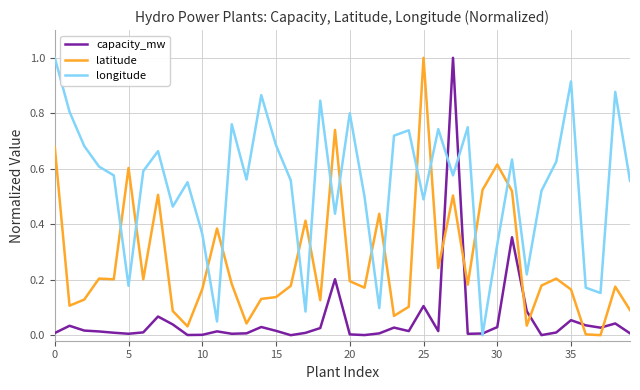

True or false: latitude has more than 0 points higher than both neighbors.

True